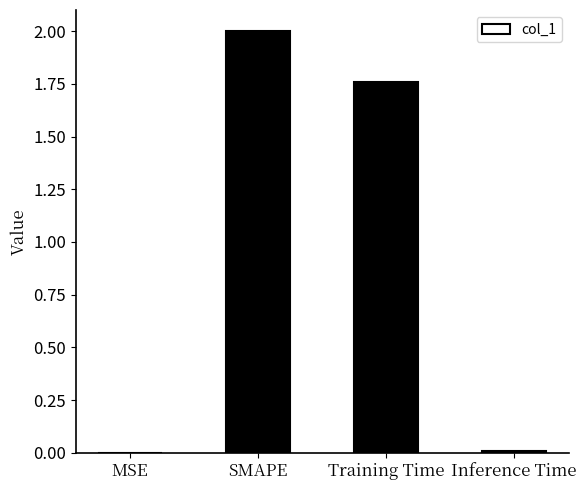

What is the difference between the values at SMAPE and Inference Time?

2.0